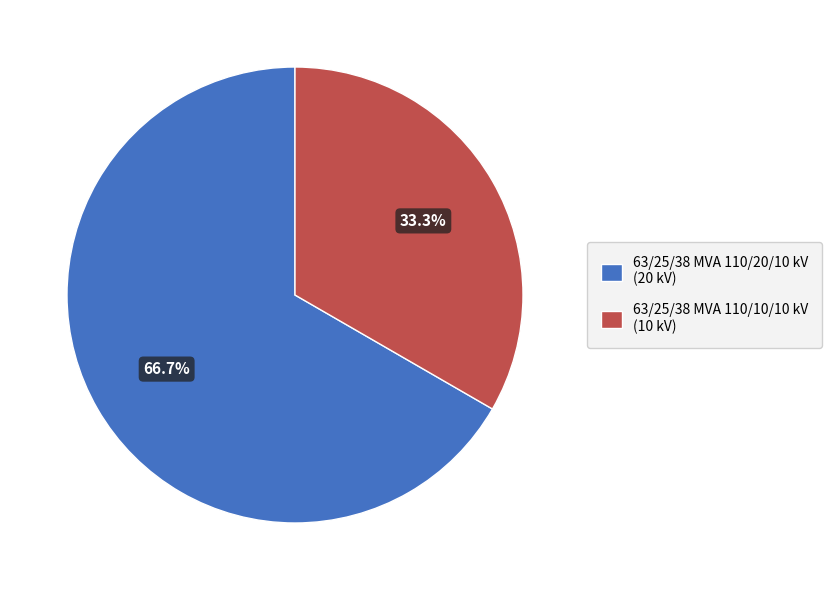

Between 63/25/38 MVA 110/10/10 kV and 63/25/38 MVA 110/20/10 kV, which is larger?

63/25/38 MVA 110/20/10 kV